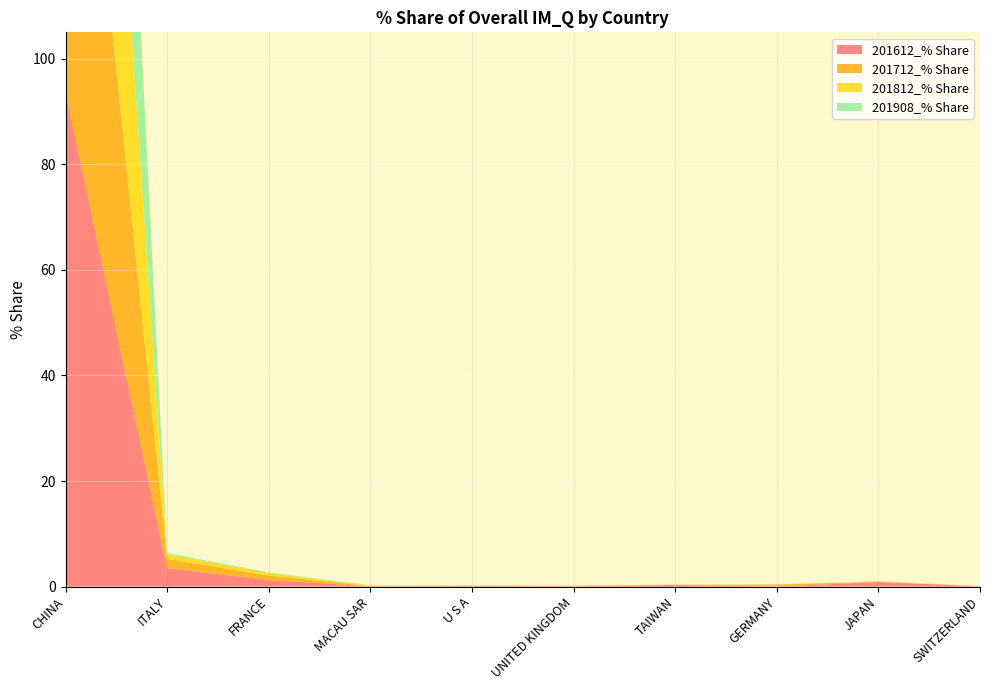

Reading right to left, what are all the values shown in this chart?

201612_% Share: SWITZERLAND=0.1	JAPAN=0.9	GERMANY=0.0	TAIWAN=0.3	UNITED KINGDOM=0.1	U S A=0.2	MACAU SAR=0.1	FRANCE=1.2	ITALY=3.5	CHINA=93.7
201712_% Share: SWITZERLAND=0.0	JAPAN=0.1	GERMANY=0.4	TAIWAN=0.0	UNITED KINGDOM=0.1	U S A=0.0	MACAU SAR=0.0	FRANCE=0.9	ITALY=1.7	CHINA=96.7
201812_% Share: SWITZERLAND=0.0	JAPAN=0.1	GERMANY=0.0	TAIWAN=0.0	UNITED KINGDOM=0.0	U S A=0.0	MACAU SAR=0.1	FRANCE=0.5	ITALY=0.9	CHINA=98.3
201908_% Share: SWITZERLAND=0.0	JAPAN=0.0	GERMANY=0.0	TAIWAN=0.0	UNITED KINGDOM=0.0	U S A=0.0	MACAU SAR=0.1	FRANCE=0.1	ITALY=0.2	CHINA=99.5